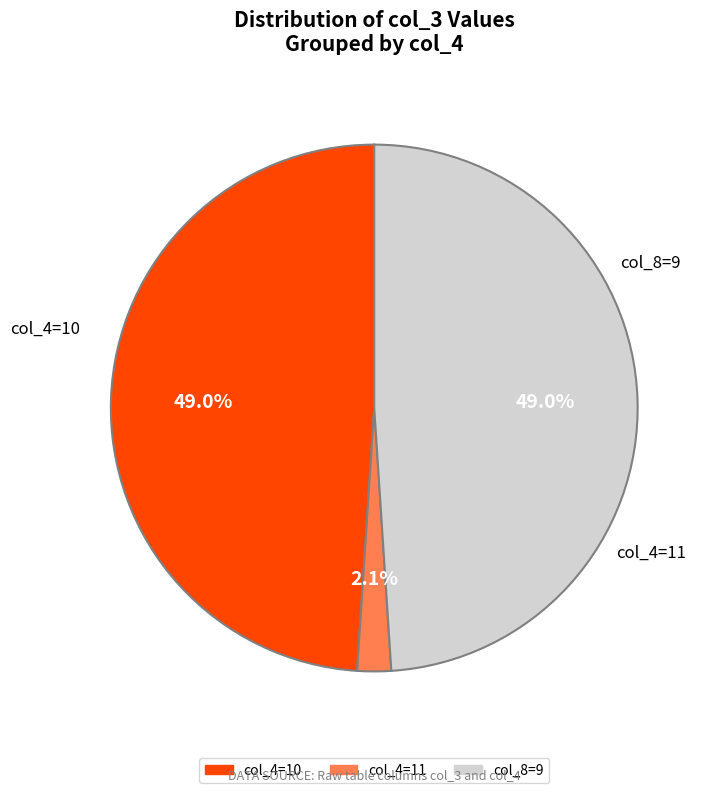

Does any single category account for the majority?

No